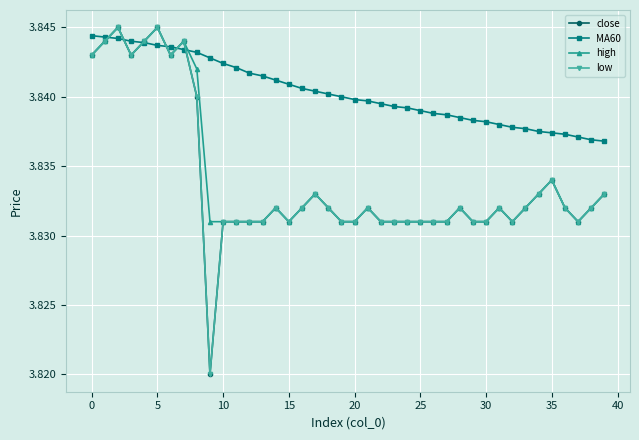

At which label is MA60 closest to 3?

39